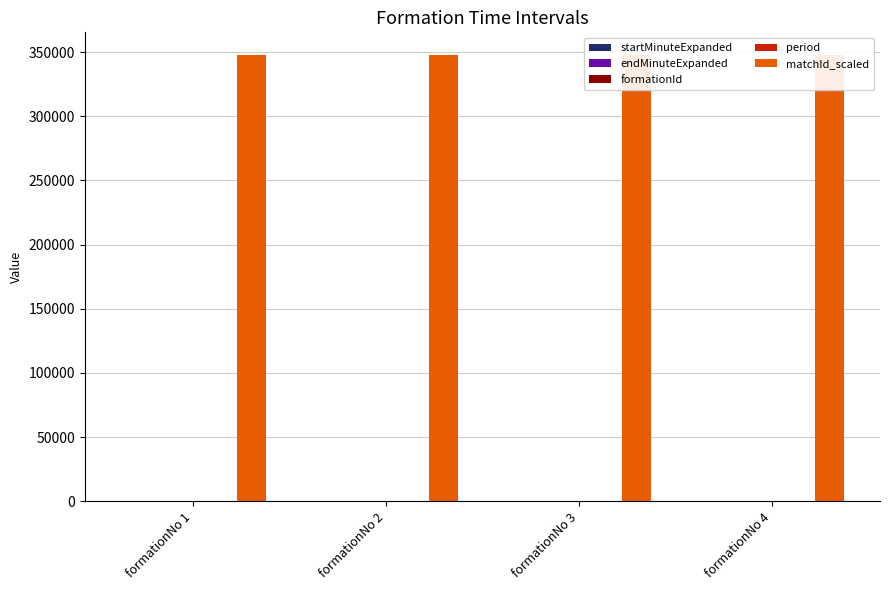

Where is startMinuteExpanded nearest to the value 43?

formationNo 2